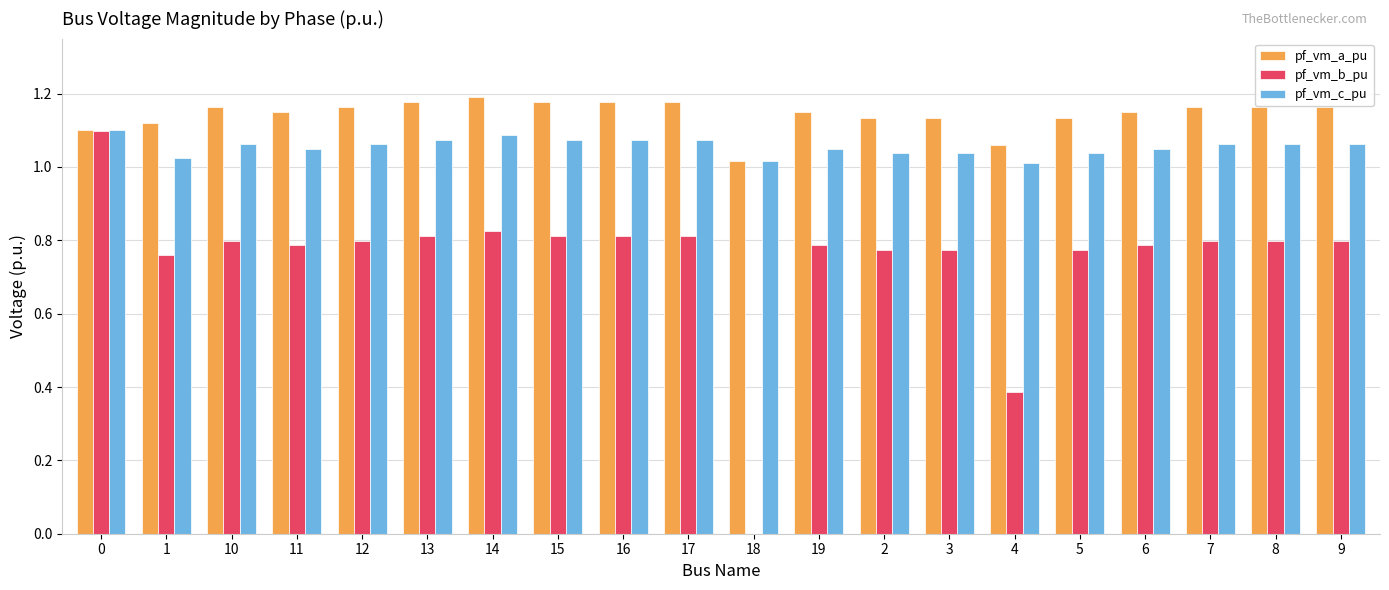

Which series has the widest spread of values?

pf_vm_b_pu